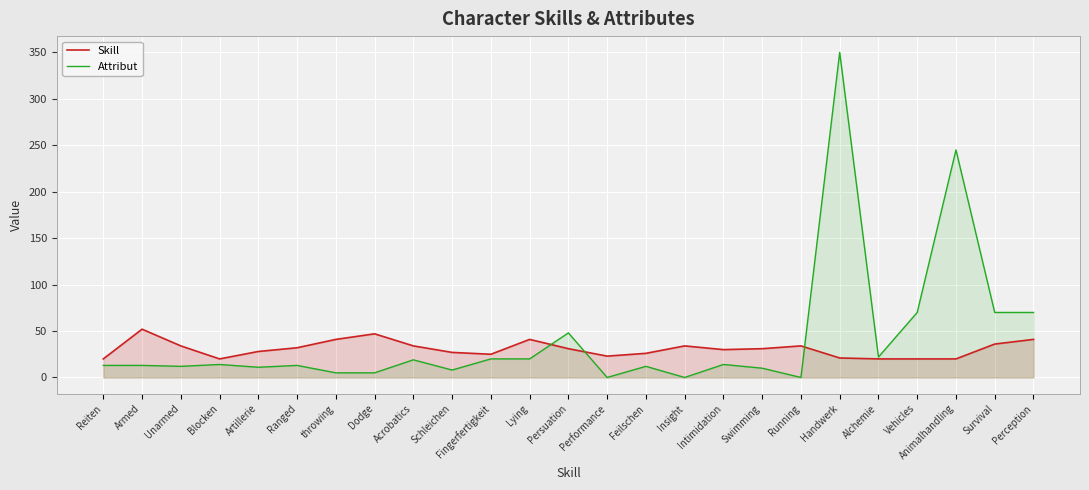

How many lines are shown in the chart?

2